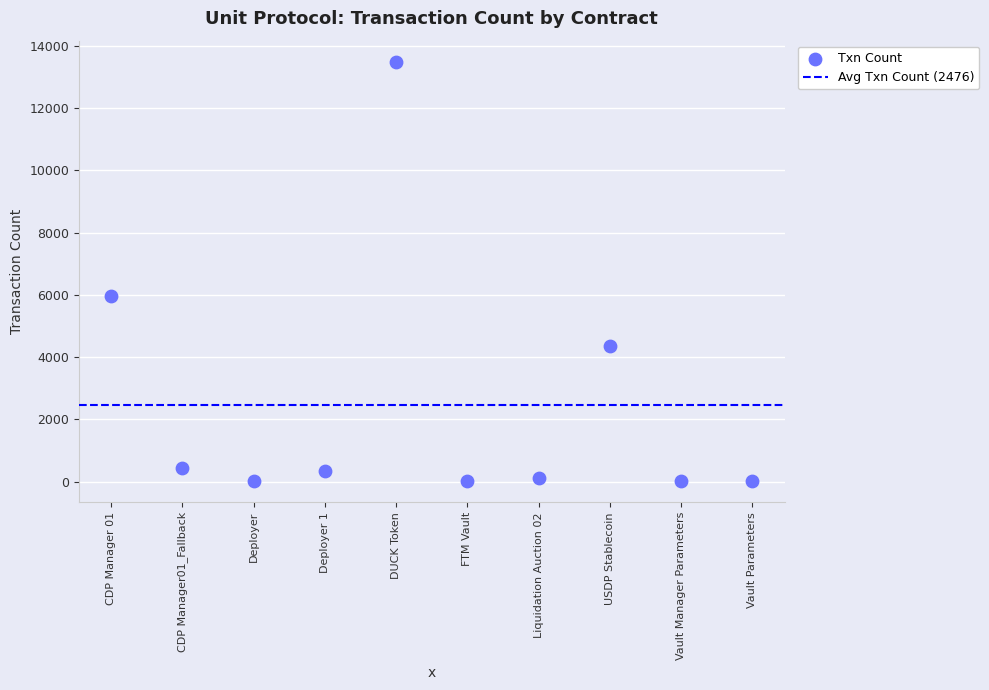

What is the range of Y values (max minus min)?

13481